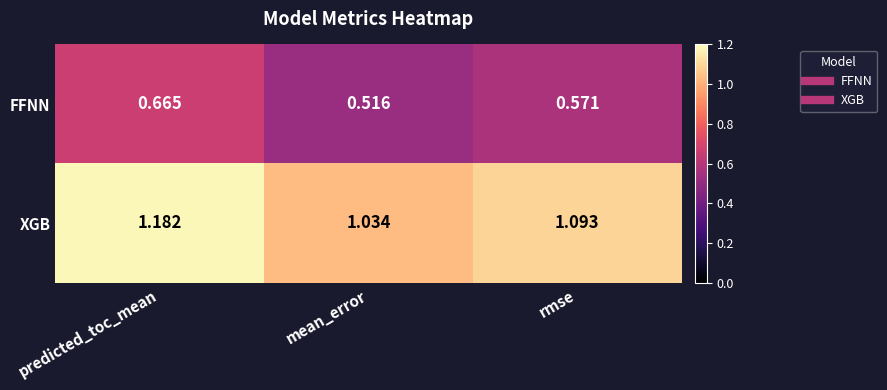

What is the total value across all series at mean_error?

1.6